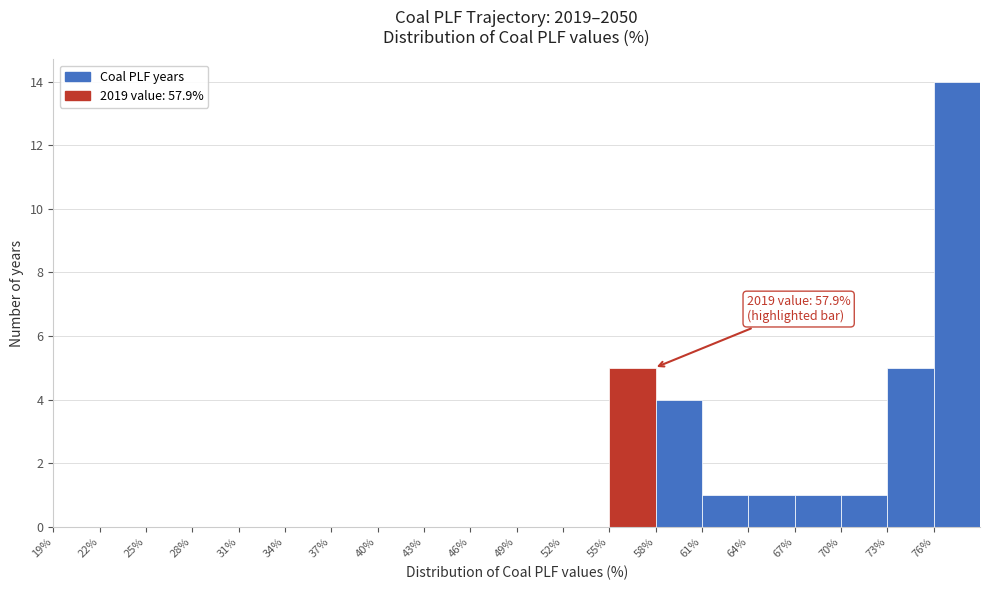

Over which range of the x-axis is the bar tallest?

76 to 79